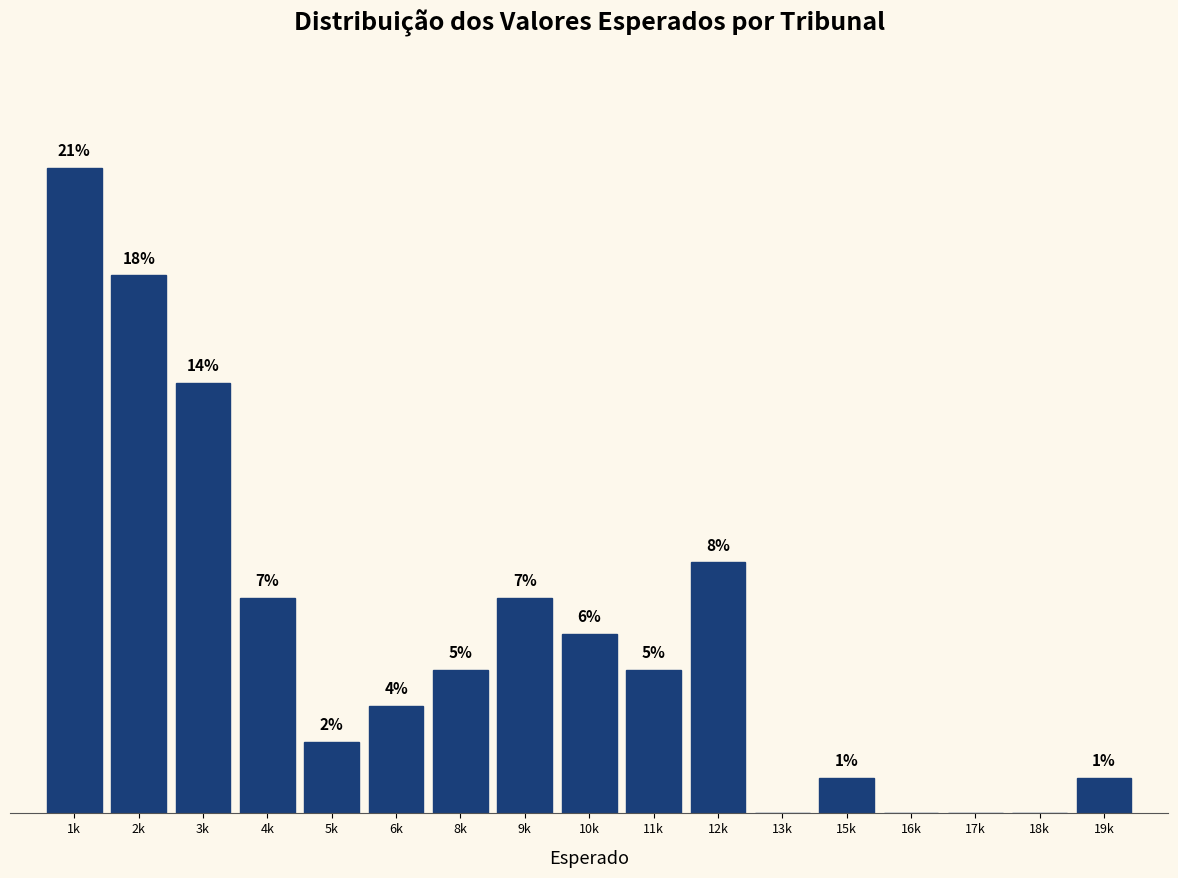

At which category does the chart reach its peak across all series?

1k